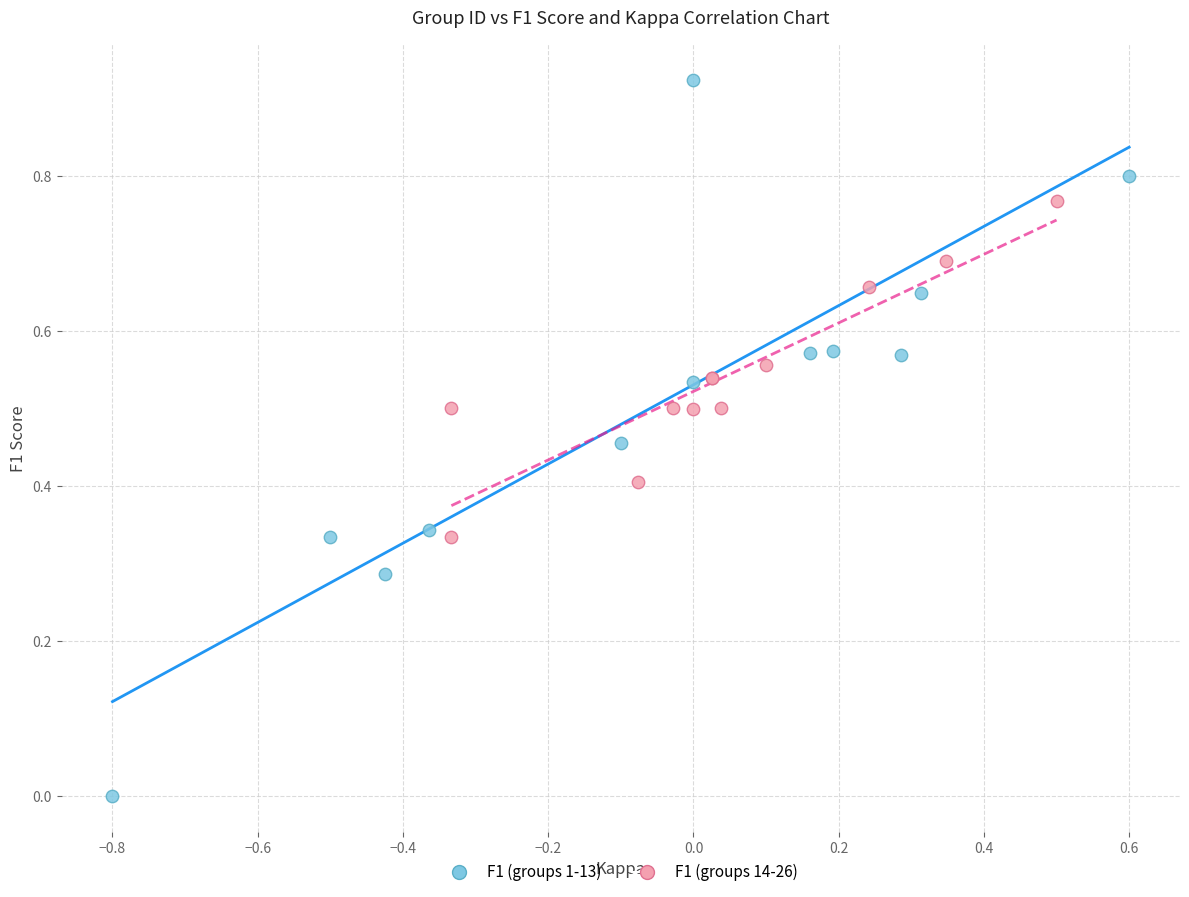

Which series contains the lowest Y value?

F1 (groups 1-13)